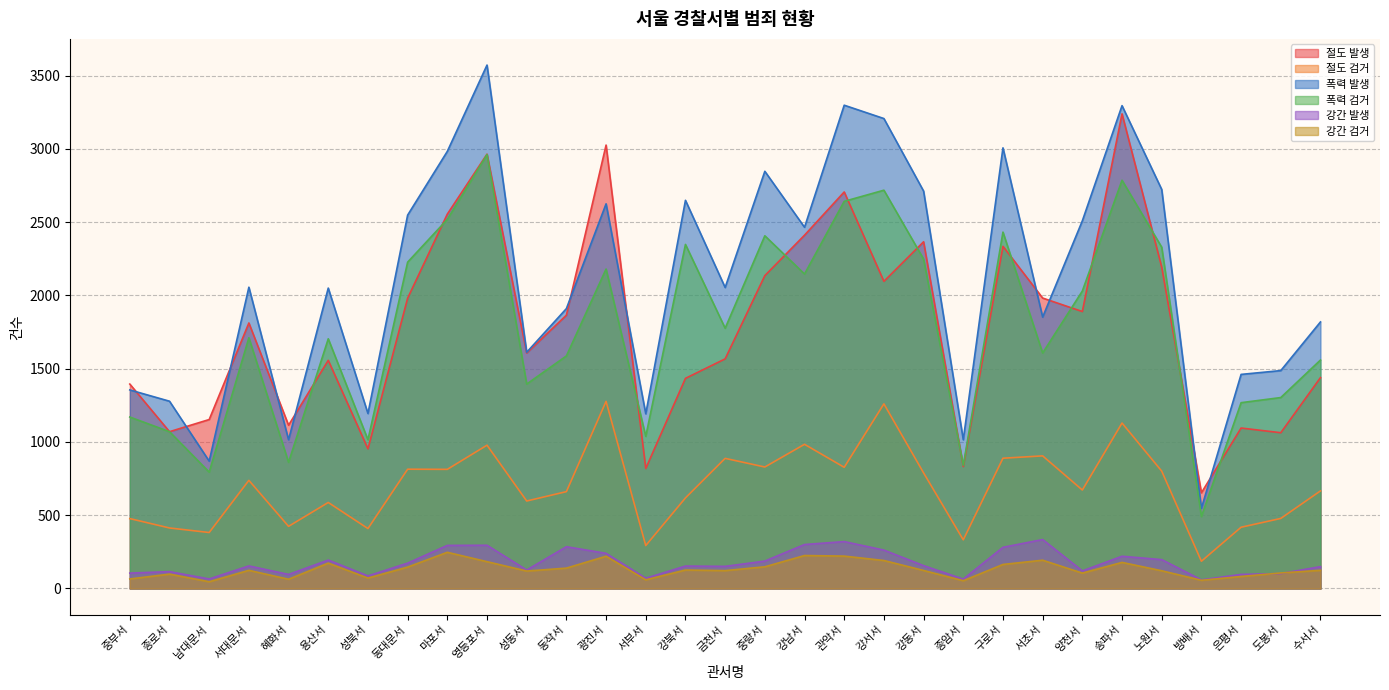

Which series changed the most between 동작서 and 수서서?

절도 발생